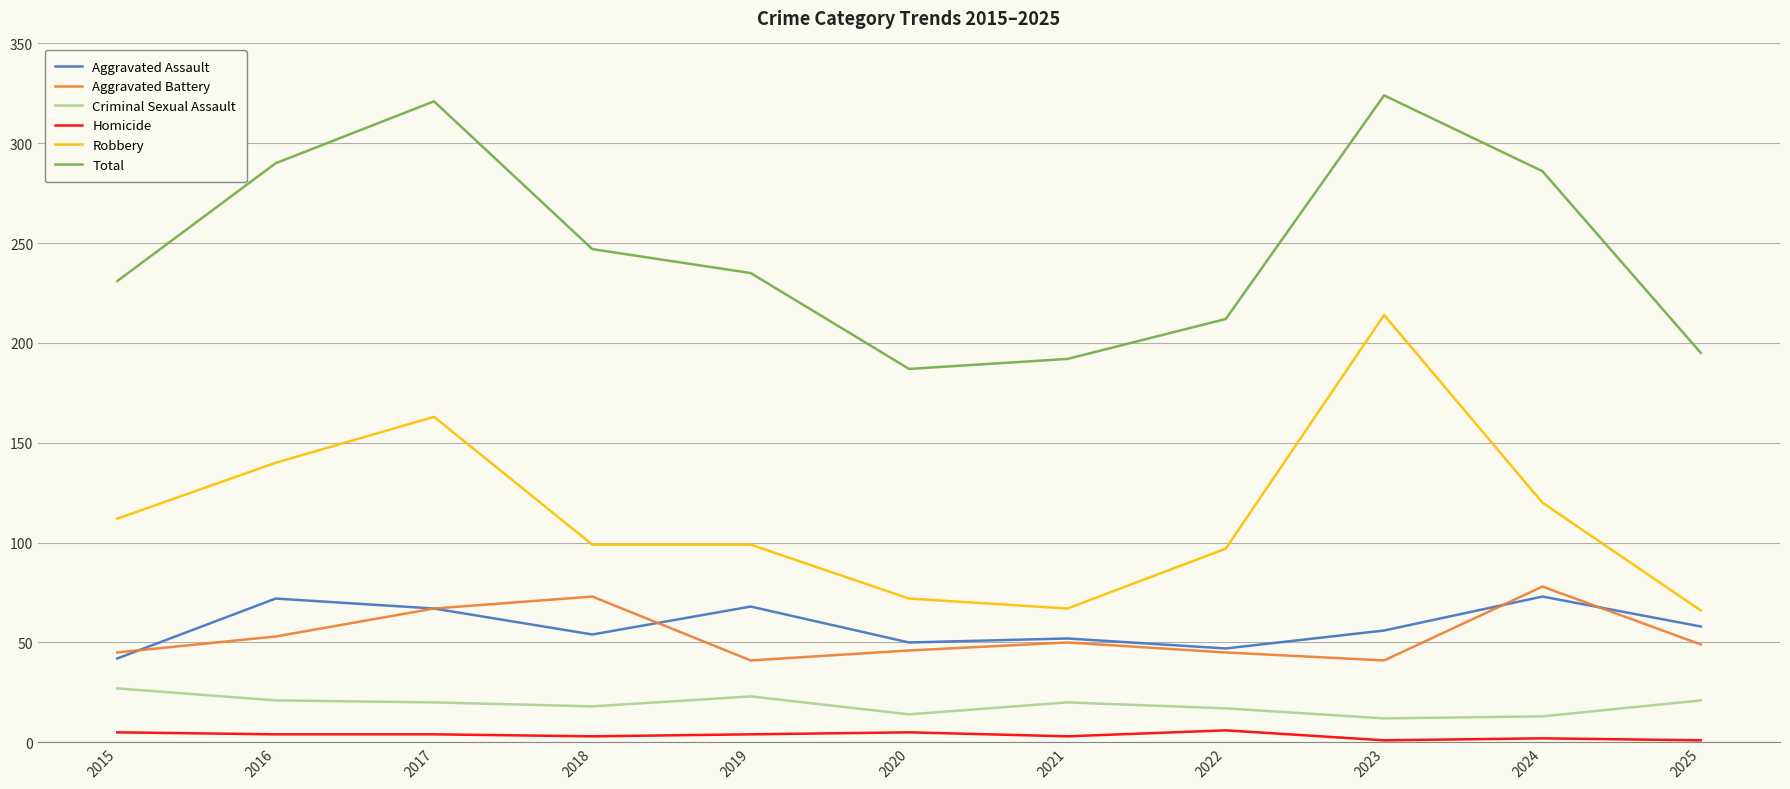

True or false: Criminal Sexual Assault has a value of 18 at 2018.

True